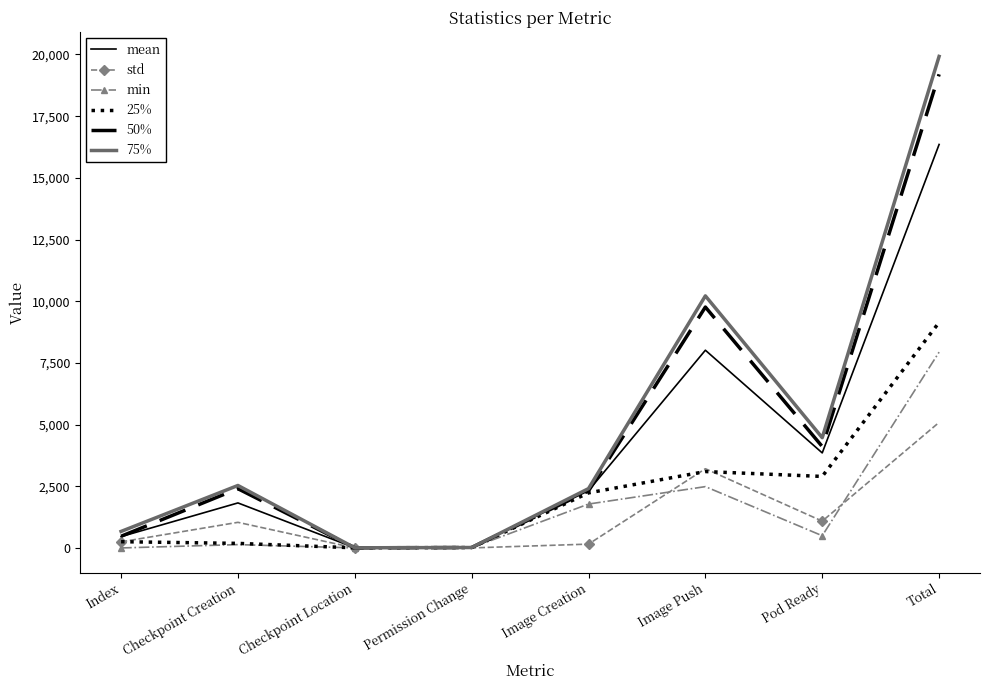

What is the spread (max minus min) of values at Total?

14832.5